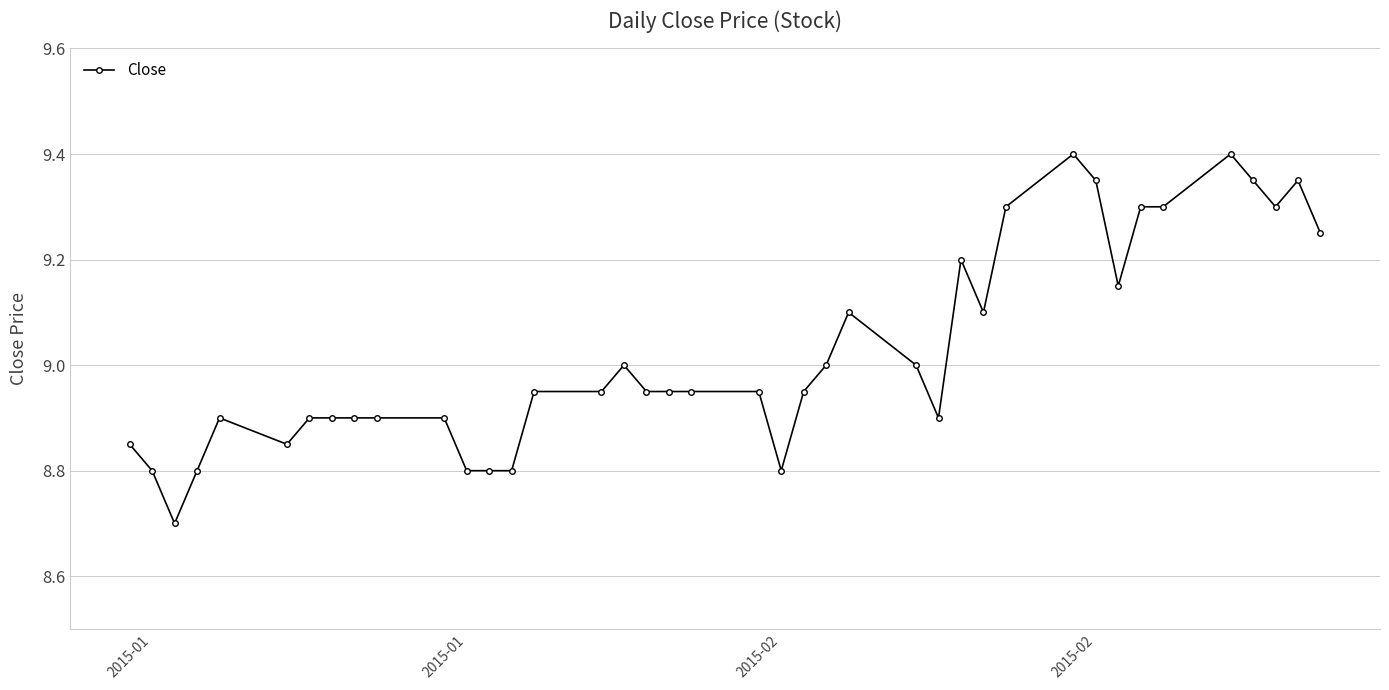

True or false: the data has more than 1 interior local peaks.

True